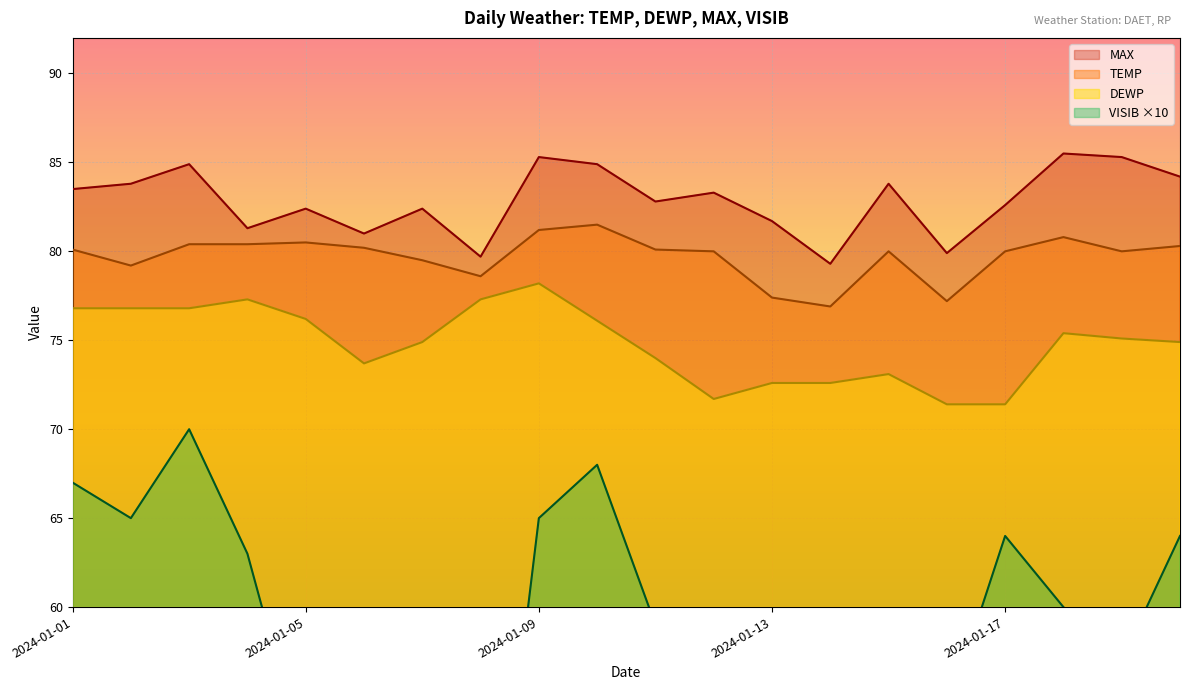

Where does the DEWP series first go above 75?

2024-01-01